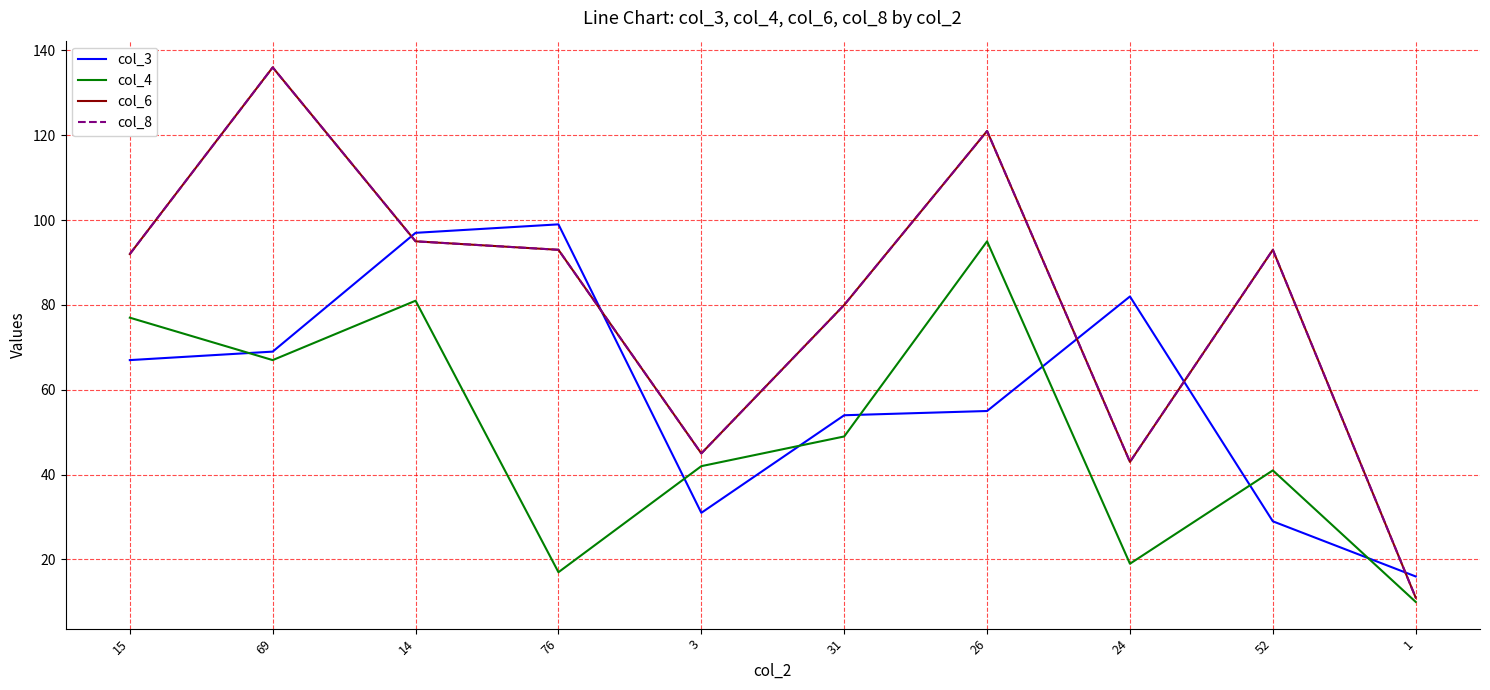

Does the chart have visible grid lines?

Yes